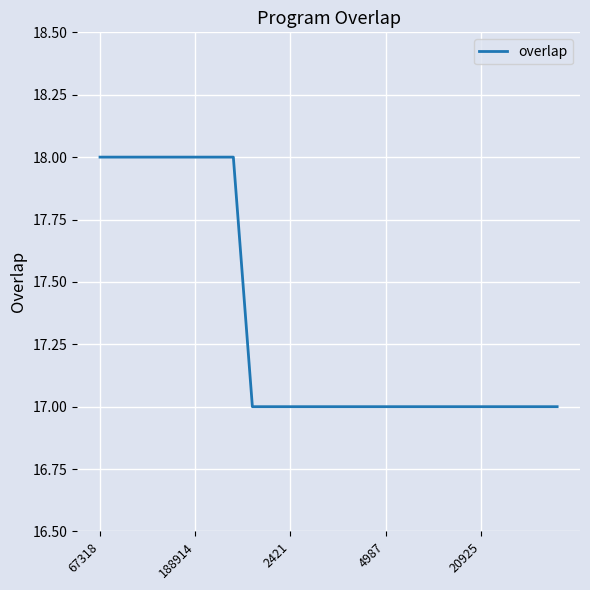

Reading right to left, list all the values displayed in this chart.

17	17	17	17	17	17	17	17	17	17	17	17	17	17	17	17	17	18	18	18	18	18	18	18	18